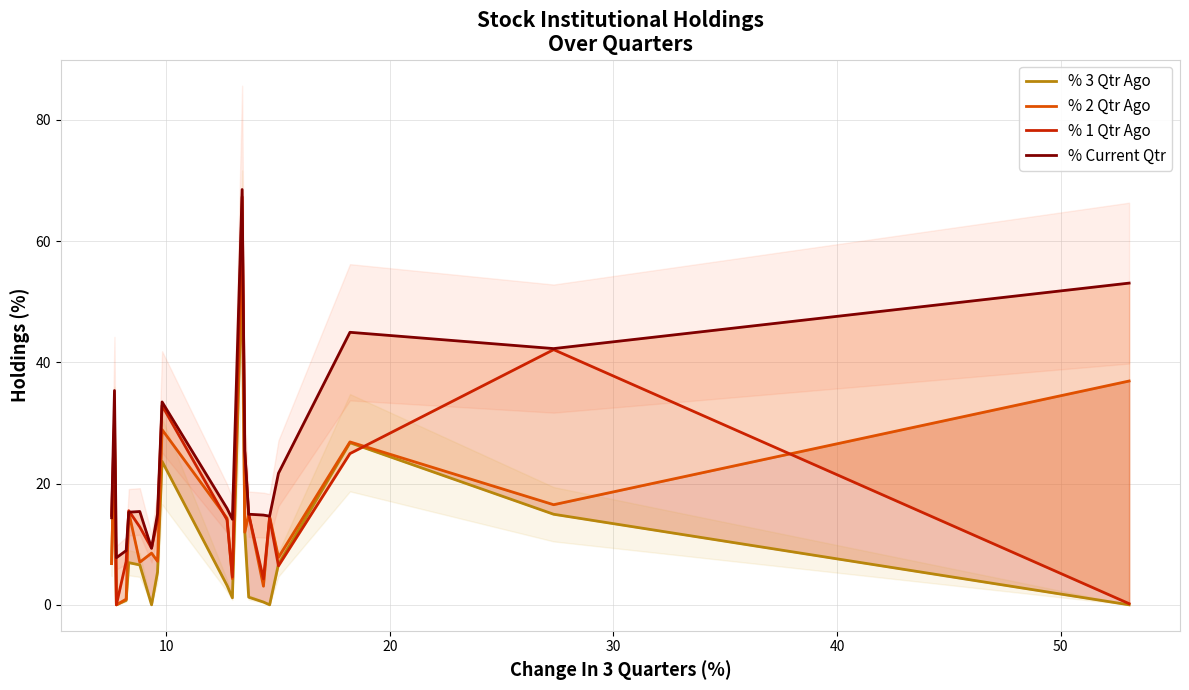

Between 8 and 19, which series saw the biggest shift?

% 1 Qtr Ago